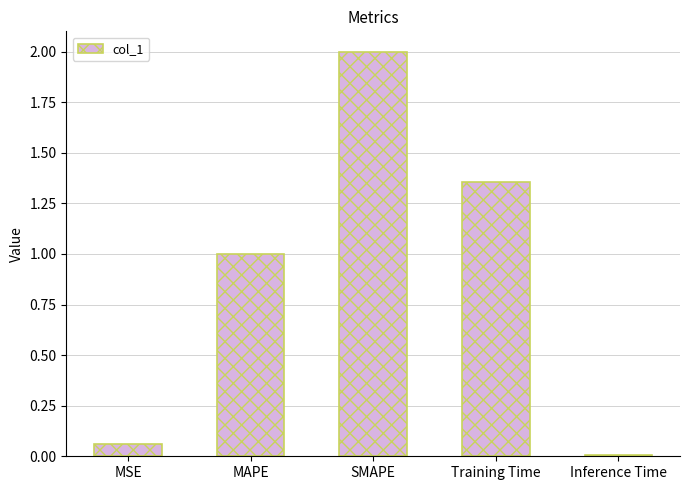

How many bars are there in total?

5